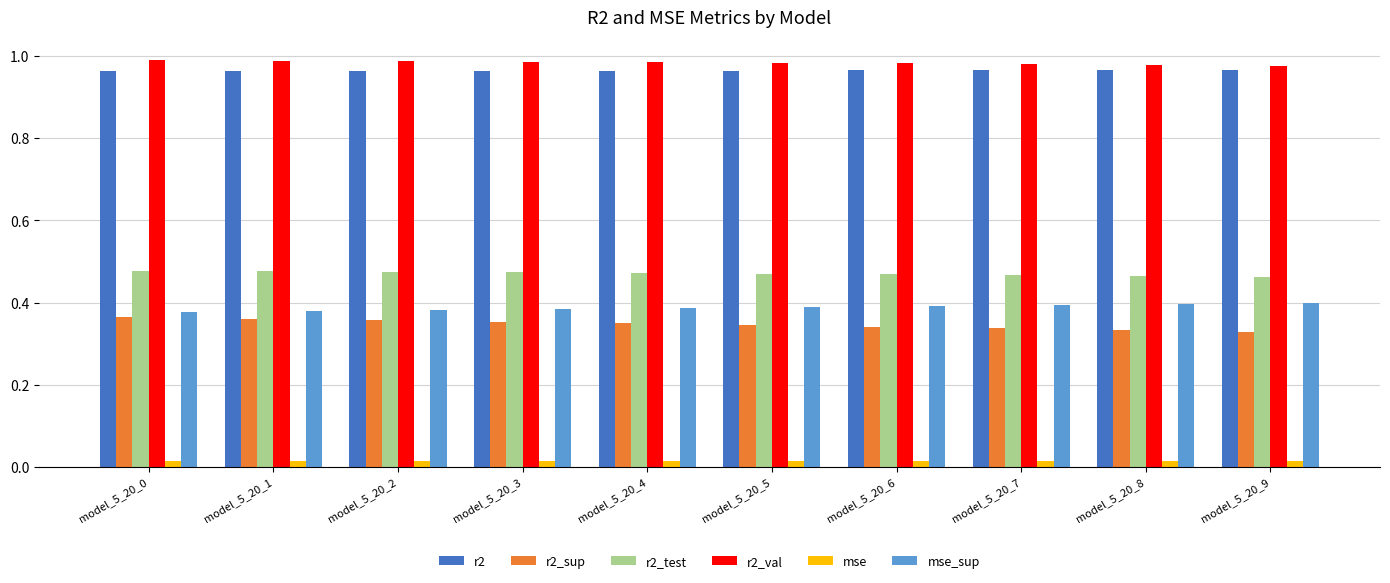

Is the value of r2 at model_5_20_6 greater than the value of mse_sup at model_5_20_1?

Yes